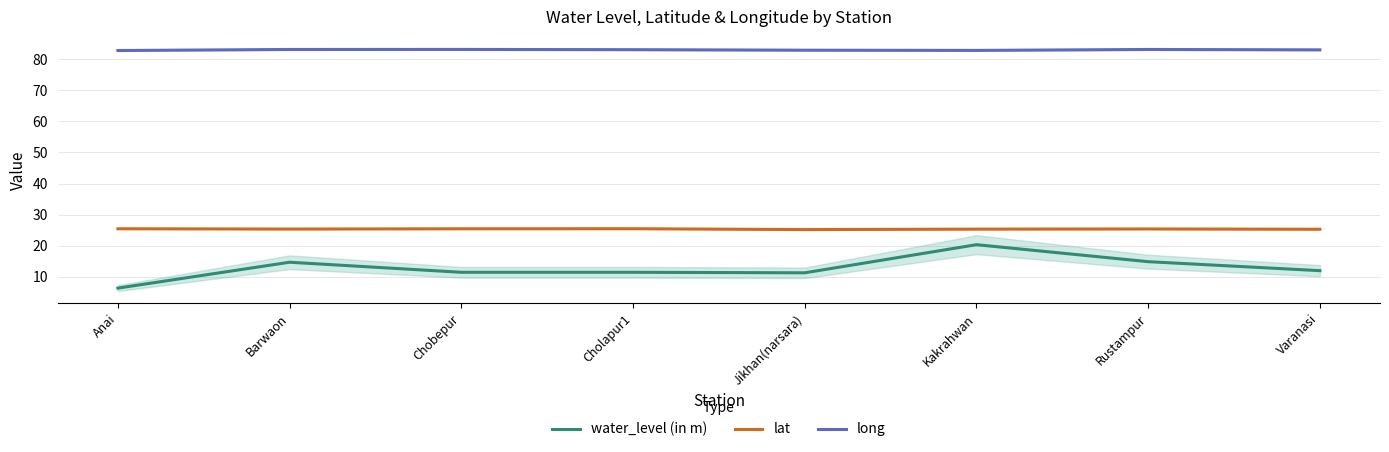

True or false: long has a value of 32.0 at Jikhan(narsara).

False